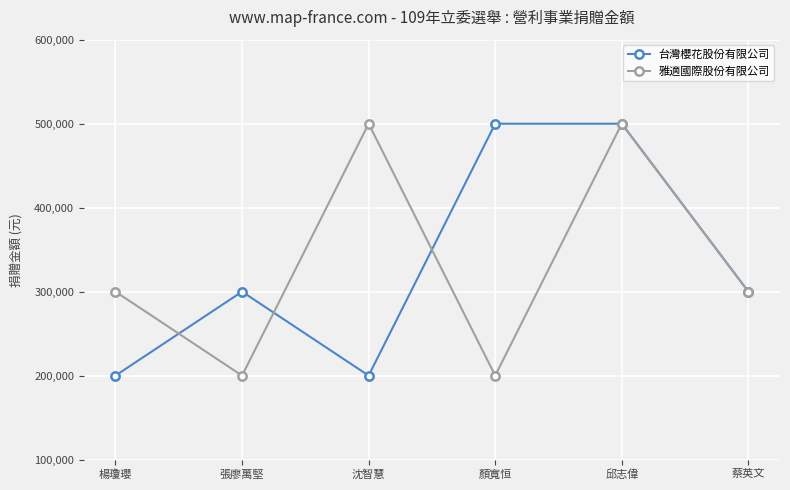

Reading left to right, list all the values displayed in this chart.

台灣櫻花股份有限公司: 楊瓊瓔=200000	張廖萬堅=300000	沈智慧=200000	顏寬恒=500000	邱志偉=500000	蔡英文=300000
雅適國際股份有限公司: 楊瓊瓔=300000	張廖萬堅=200000	沈智慧=500000	顏寬恒=200000	邱志偉=500000	蔡英文=300000